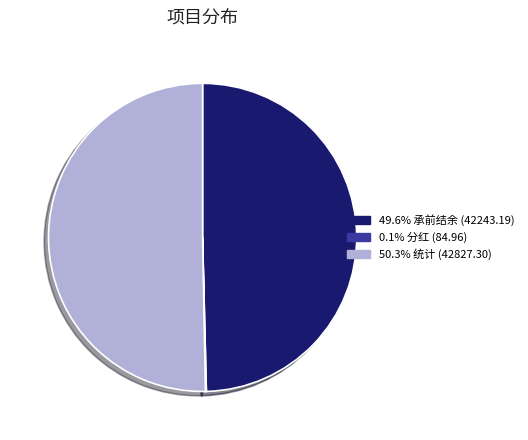

Rank the categories by value from lowest to highest.

分红, 承前结余, 统计